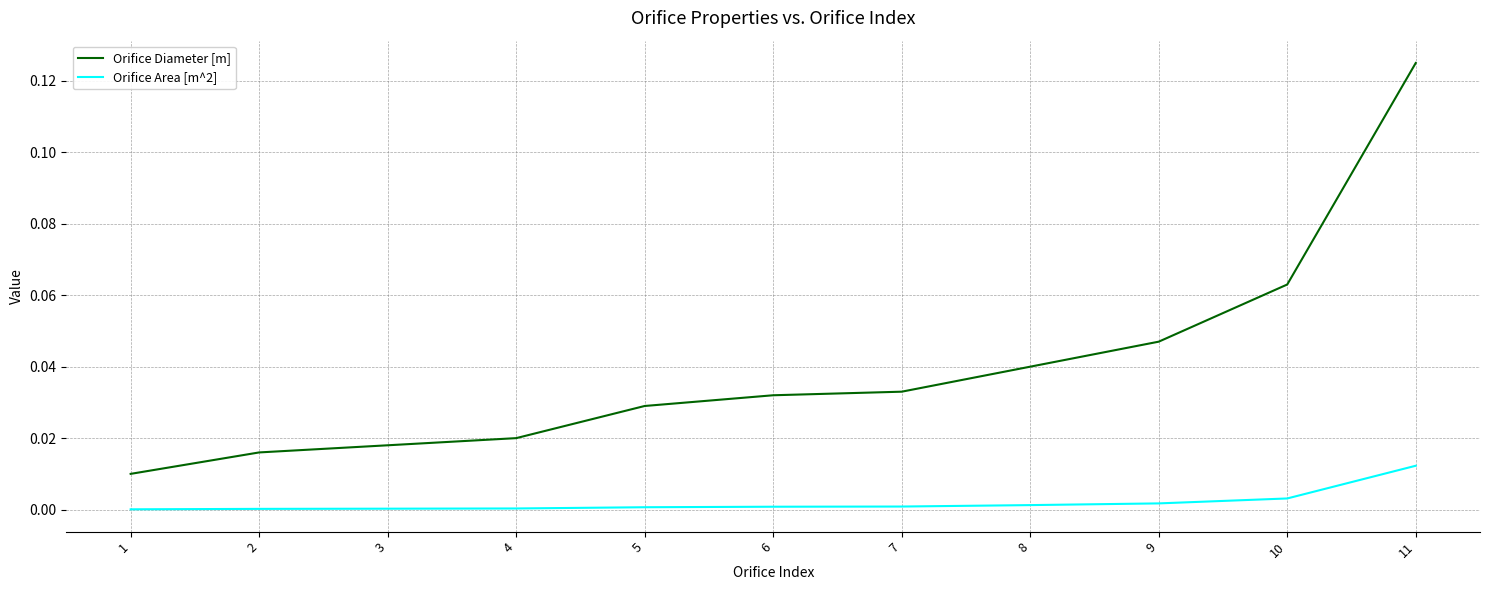

At which category is the sum across all series the highest?

11